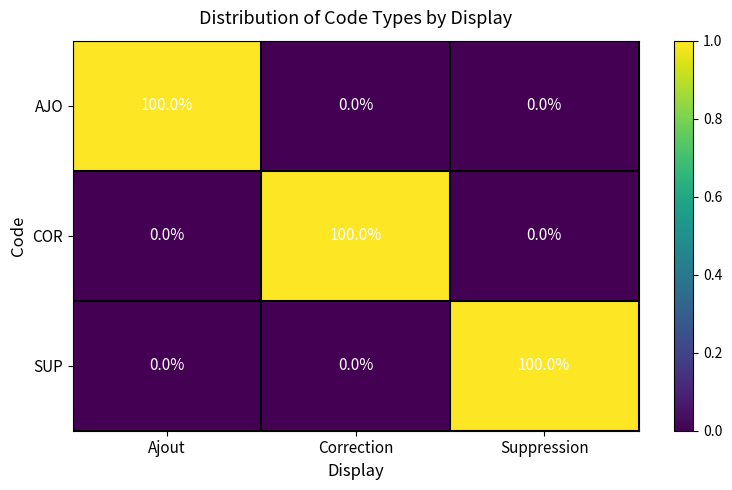

The AJO series shows 0 at Correction. True or false?

True